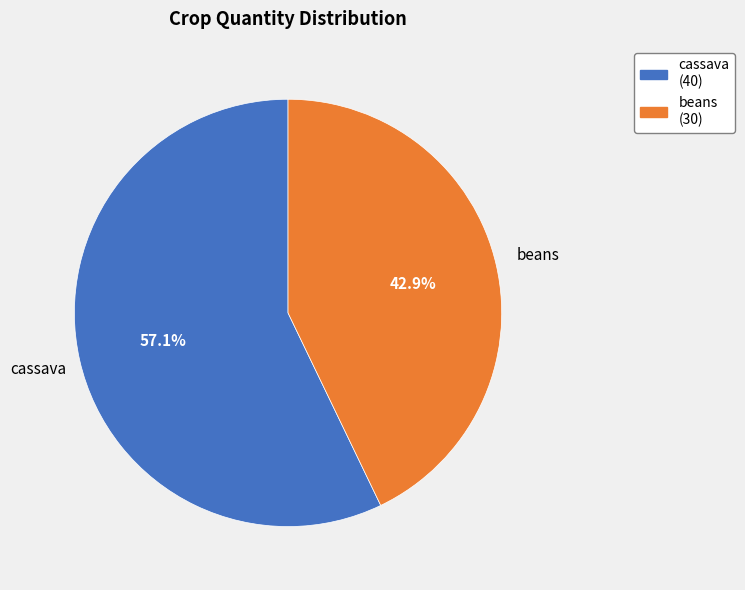

Is beans the majority of the pie?

No